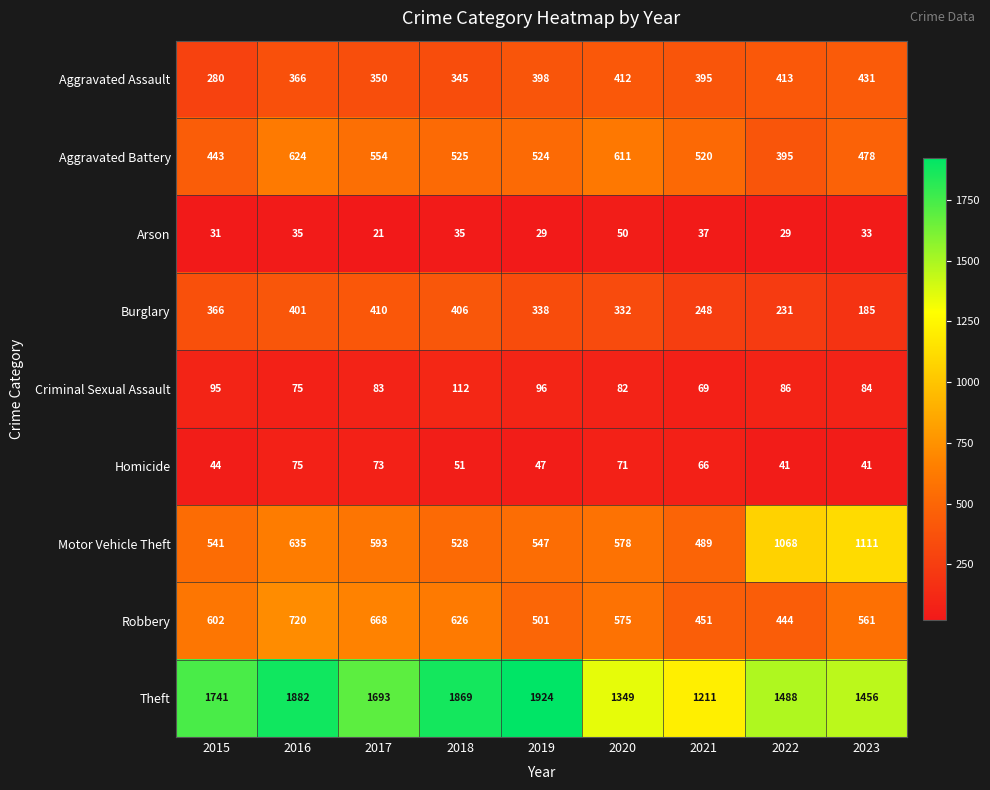

Which series changed the most between 2015 and 2022?

Motor Vehicle Theft